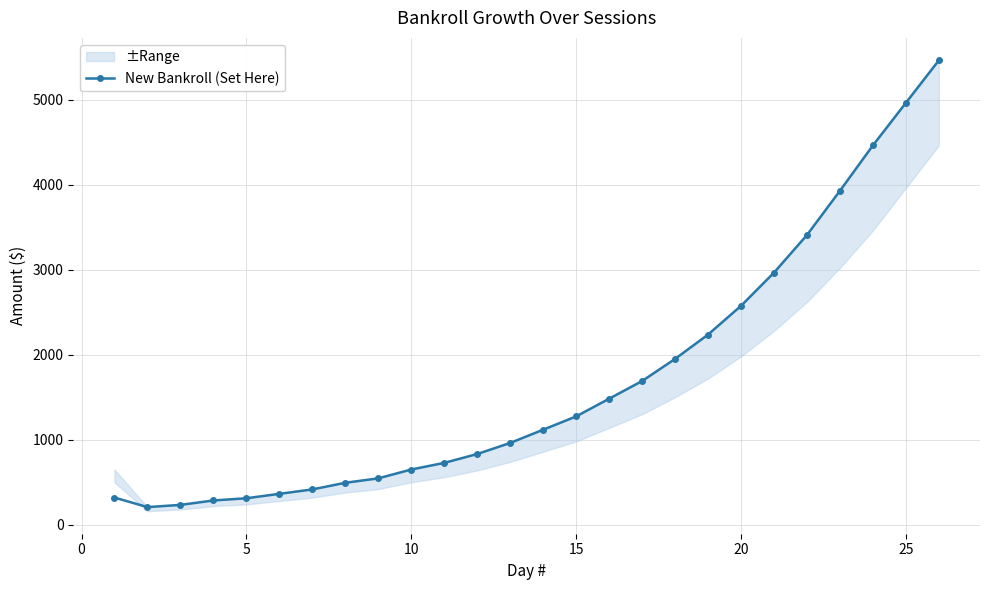

The value of New Bankroll (Set Here) at 15 is 2166. True or false?

False